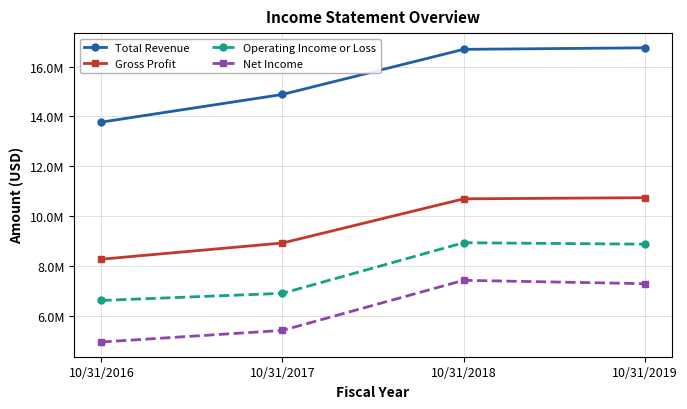

What value does the Net Income series have at 10/31/2019?

7286772